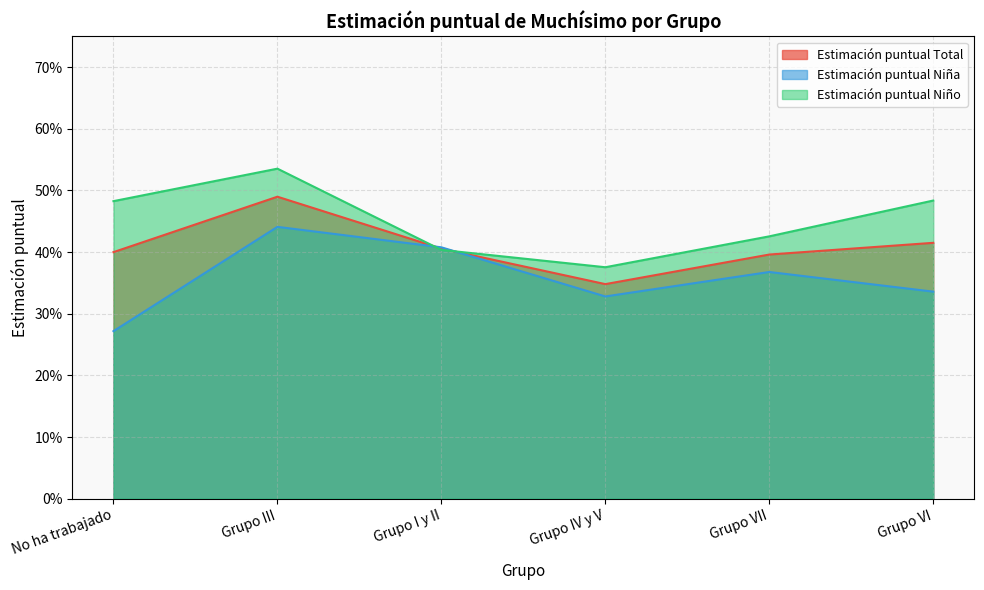

Rank the series by their maximum value, from lowest to highest.

Estimación puntual Niña, Estimación puntual Total, Estimación puntual Niño